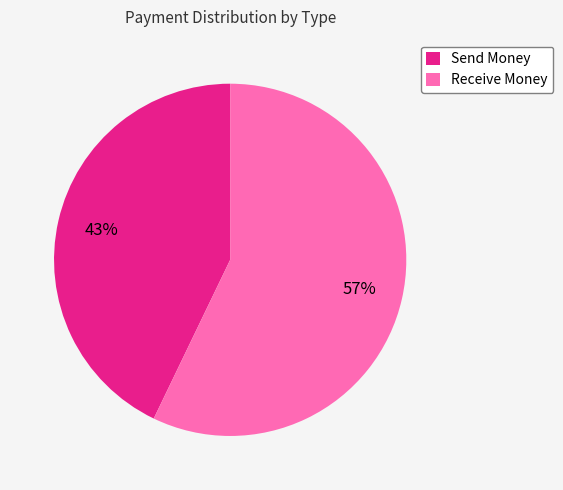

Between Send Money and Receive Money, which is larger?

Receive Money